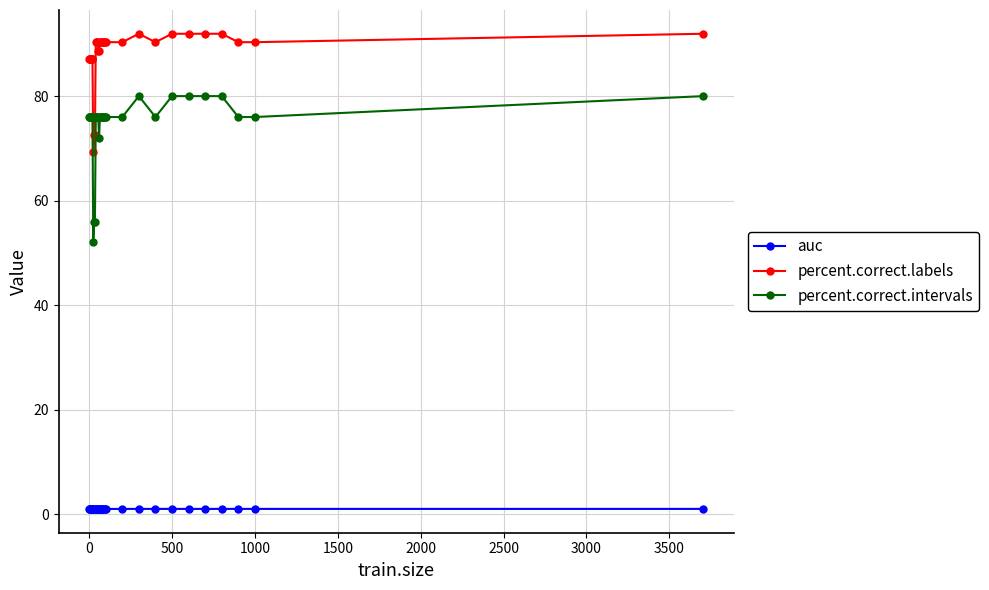

List the series in order of their overall mean, lowest first.

auc, percent.correct.intervals, percent.correct.labels